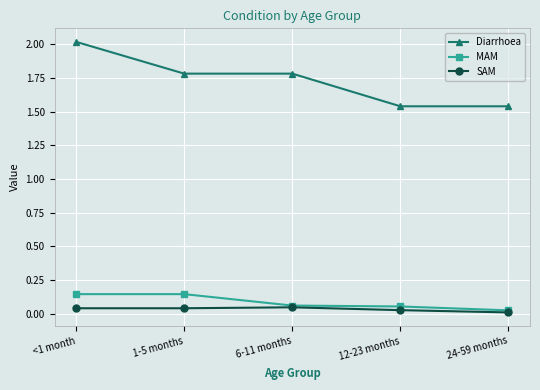

How many lines are shown in the chart?

3